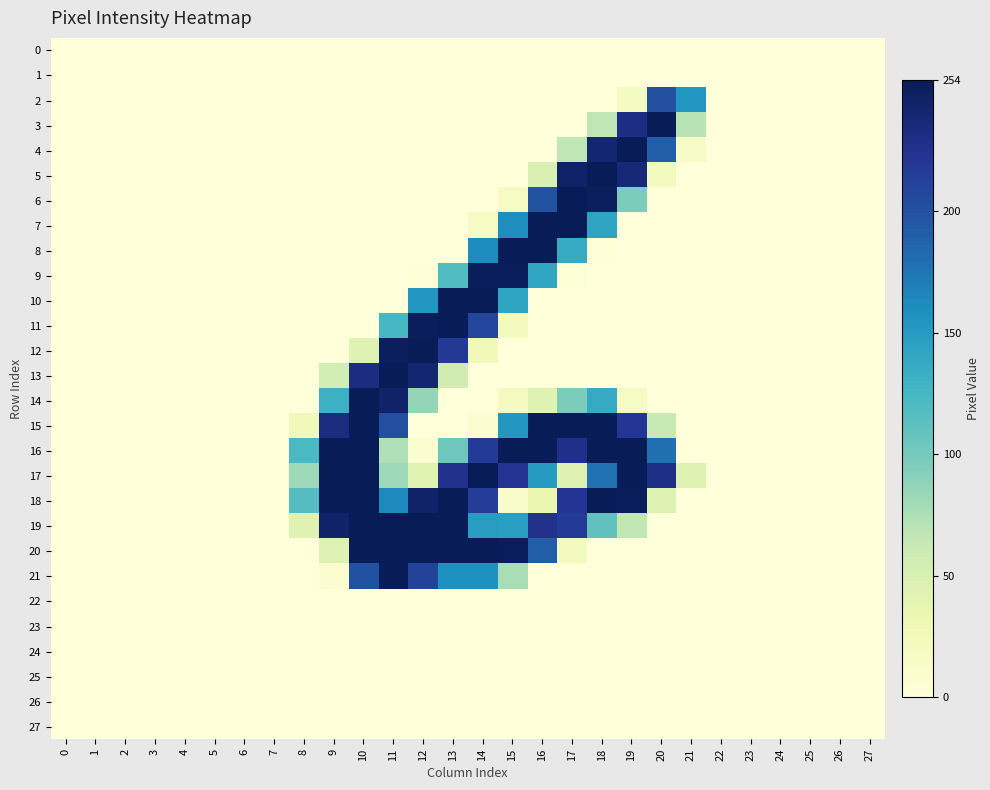

Reading left to right, extract all data points from this chart.

0: 0=0	1=0	2=0	3=0	4=0	5=0	6=0	7=0	8=0	9=0	10=0	11=0	12=0	13=0	14=0	15=0	16=0	17=0	18=0	19=0	20=0	21=0	22=0	23=0	24=0	25=0	26=0	27=0
1: 0=0	1=0	2=0	3=0	4=0	5=0	6=0	7=0	8=0	9=0	10=0	11=0	12=0	13=0	14=0	15=0	16=0	17=0	18=0	19=0	20=0	21=0	22=0	23=0	24=0	25=0	26=0	27=0
2: 0=0	1=0	2=0	3=0	4=0	5=0	6=0	7=0	8=0	9=0	10=0	11=0	12=0	13=0	14=0	15=0	16=0	17=0	18=0	19=18	20=201	21=154	22=0	23=0	24=0	25=0	26=0	27=0
3: 0=0	1=0	2=0	3=0	4=0	5=0	6=0	7=0	8=0	9=0	10=0	11=0	12=0	13=0	14=0	15=0	16=0	17=0	18=67	19=231	20=254	21=70	22=0	23=0	24=0	25=0	26=0	27=0
4: 0=0	1=0	2=0	3=0	4=0	5=0	6=0	7=0	8=0	9=0	10=0	11=0	12=0	13=0	14=0	15=0	16=0	17=67	18=241	19=254	20=191	21=15	22=0	23=0	24=0	25=0	26=0	27=0
5: 0=0	1=0	2=0	3=0	4=0	5=0	6=0	7=0	8=0	9=0	10=0	11=0	12=0	13=0	14=0	15=0	16=47	17=246	18=254	19=238	20=20	21=0	22=0	23=0	24=0	25=0	26=0	27=0
6: 0=0	1=0	2=0	3=0	4=0	5=0	6=0	7=0	8=0	9=0	10=0	11=0	12=0	13=0	14=0	15=17	16=198	17=254	18=250	19=97	20=0	21=0	22=0	23=0	24=0	25=0	26=0	27=0
7: 0=0	1=0	2=0	3=0	4=0	5=0	6=0	7=0	8=0	9=0	10=0	11=0	12=0	13=0	14=17	15=160	16=254	17=254	18=142	19=0	20=0	21=0	22=0	23=0	24=0	25=0	26=0	27=0
8: 0=0	1=0	2=0	3=0	4=0	5=0	6=0	7=0	8=0	9=0	10=0	11=0	12=0	13=0	14=161	15=254	16=254	17=136	18=2	19=0	20=0	21=0	22=0	23=0	24=0	25=0	26=0	27=0
9: 0=0	1=0	2=0	3=0	4=0	5=0	6=0	7=0	8=0	9=0	10=0	11=0	12=2	13=119	14=252	15=253	16=140	17=4	18=0	19=0	20=0	21=0	22=0	23=0	24=0	25=0	26=0	27=0
10: 0=0	1=0	2=0	3=0	4=0	5=0	6=0	7=0	8=0	9=0	10=0	11=0	12=154	13=254	14=254	15=141	16=0	17=0	18=0	19=0	20=0	21=0	22=0	23=0	24=0	25=0	26=0	27=0
11: 0=0	1=0	2=0	3=0	4=0	5=0	6=0	7=0	8=0	9=0	10=0	11=124	12=252	13=254	14=209	15=21	16=0	17=0	18=0	19=0	20=0	21=0	22=0	23=0	24=0	25=0	26=0	27=0
12: 0=0	1=0	2=0	3=0	4=0	5=0	6=0	7=0	8=0	9=0	10=44	11=250	12=254	13=219	14=26	15=0	16=0	17=0	18=0	19=0	20=0	21=0	22=0	23=0	24=0	25=0	26=0	27=0
13: 0=0	1=0	2=0	3=0	4=0	5=0	6=0	7=0	8=0	9=54	10=232	11=254	12=241	13=56	14=0	15=0	16=0	17=0	18=0	19=0	20=0	21=0	22=0	23=0	24=0	25=0	26=0	27=0
14: 0=0	1=0	2=0	3=0	4=0	5=0	6=0	7=0	8=0	9=130	10=254	11=245	12=86	13=0	14=0	15=19	16=44	17=97	18=136	19=15	20=0	21=0	22=0	23=0	24=0	25=0	26=0	27=0
15: 0=0	1=0	2=0	3=0	4=0	5=0	6=0	7=0	8=25	9=233	10=254	11=201	12=0	13=0	14=6	15=153	16=254	17=254	18=254	19=220	20=63	21=0	22=0	23=0	24=0	25=0	26=0	27=0
16: 0=0	1=0	2=0	3=0	4=0	5=0	6=0	7=0	8=122	9=254	10=254	11=74	12=6	13=104	14=217	15=254	16=254	17=227	18=254	19=254	20=179	21=0	22=0	23=0	24=0	25=0	26=0	27=0
17: 0=0	1=0	2=0	3=0	4=0	5=0	6=0	7=0	8=82	9=254	10=254	11=82	12=42	13=226	14=254	15=223	16=150	17=43	18=178	19=254	20=230	21=44	22=0	23=0	24=0	25=0	26=0	27=0
18: 0=0	1=0	2=0	3=0	4=0	5=0	6=0	7=0	8=117	9=254	10=254	11=163	12=245	13=254	14=215	15=11	16=33	17=222	18=254	19=253	20=45	21=0	22=0	23=0	24=0	25=0	26=0	27=0
19: 0=0	1=0	2=0	3=0	4=0	5=0	6=0	7=0	8=43	9=245	10=254	11=254	12=254	13=254	14=148	15=146	16=226	17=217	18=111	19=66	20=0	21=0	22=0	23=0	24=0	25=0	26=0	27=0
20: 0=0	1=0	2=0	3=0	4=0	5=0	6=0	7=0	8=0	9=46	10=254	11=254	12=254	13=254	14=254	15=253	16=191	17=20	18=0	19=0	20=0	21=0	22=0	23=0	24=0	25=0	26=0	27=0
21: 0=0	1=0	2=0	3=0	4=0	5=0	6=0	7=0	8=0	9=6	10=200	11=254	12=211	13=158	14=158	15=77	16=0	17=0	18=0	19=0	20=0	21=0	22=0	23=0	24=0	25=0	26=0	27=0
22: 0=0	1=0	2=0	3=0	4=0	5=0	6=0	7=0	8=0	9=0	10=0	11=0	12=0	13=0	14=0	15=0	16=0	17=0	18=0	19=0	20=0	21=0	22=0	23=0	24=0	25=0	26=0	27=0
23: 0=0	1=0	2=0	3=0	4=0	5=0	6=0	7=0	8=0	9=0	10=0	11=0	12=0	13=0	14=0	15=0	16=0	17=0	18=0	19=0	20=0	21=0	22=0	23=0	24=0	25=0	26=0	27=0
24: 0=0	1=0	2=0	3=0	4=0	5=0	6=0	7=0	8=0	9=0	10=0	11=0	12=0	13=0	14=0	15=0	16=0	17=0	18=0	19=0	20=0	21=0	22=0	23=0	24=0	25=0	26=0	27=0
25: 0=0	1=0	2=0	3=0	4=0	5=0	6=0	7=0	8=0	9=0	10=0	11=0	12=0	13=0	14=0	15=0	16=0	17=0	18=0	19=0	20=0	21=0	22=0	23=0	24=0	25=0	26=0	27=0
26: 0=0	1=0	2=0	3=0	4=0	5=0	6=0	7=0	8=0	9=0	10=0	11=0	12=0	13=0	14=0	15=0	16=0	17=0	18=0	19=0	20=0	21=0	22=0	23=0	24=0	25=0	26=0	27=0
27: 0=0	1=0	2=0	3=0	4=0	5=0	6=0	7=0	8=0	9=0	10=0	11=0	12=0	13=0	14=0	15=0	16=0	17=0	18=0	19=0	20=0	21=0	22=0	23=0	24=0	25=0	26=0	27=0